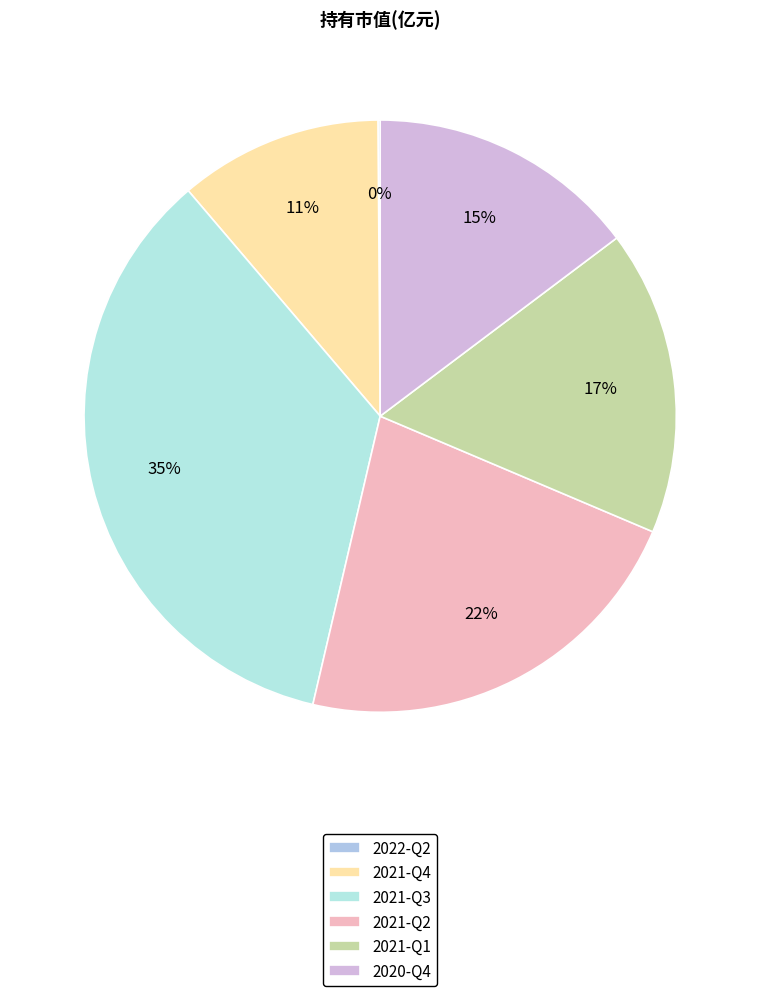

Count the number of slices in the pie.

6